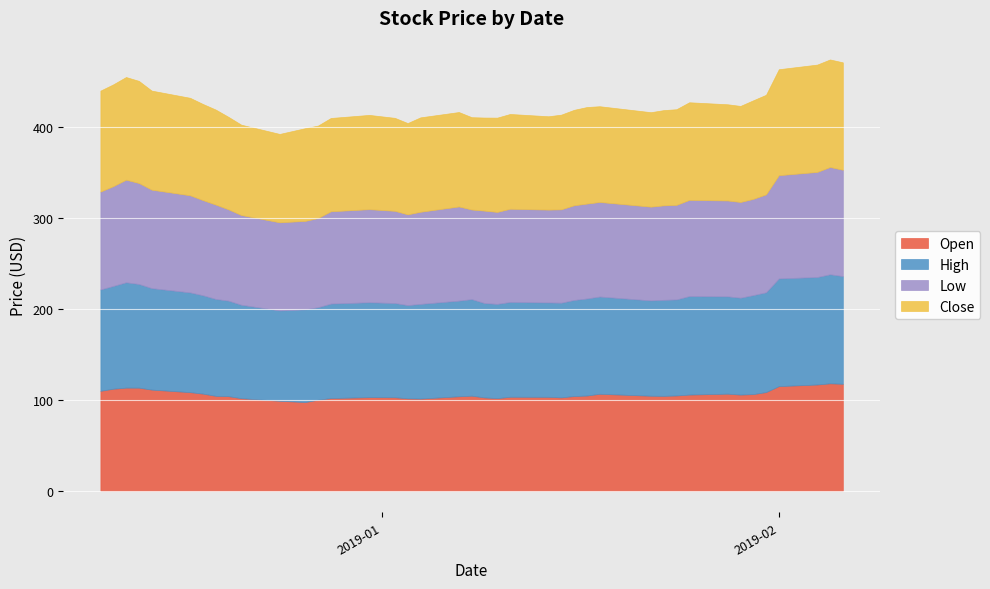

List the labels in order of open value, largest first.

2019-02-05, 2019-02-06, 2019-02-04, 2019-02-01, 2018-12-12, 2018-12-13, 2018-12-11, 2018-12-14, 2018-12-10, 2019-01-31, 2018-12-17, 2018-12-18, 2019-01-28, 2019-01-18, 2019-01-30, 2019-01-25, 2019-01-29, 2019-01-24, 2019-01-17, 2019-01-08, 2019-01-22, 2018-12-19, 2019-01-23, 2019-01-16, 2018-12-20, 2019-01-07, 2019-01-11, 2019-01-14, 2018-12-31, 2019-01-02, 2019-01-15, 2019-01-09, 2018-12-28, 2019-01-10, 2018-12-21, 2019-01-03, 2019-01-04, 2018-12-27, 2018-12-24, 2018-12-26